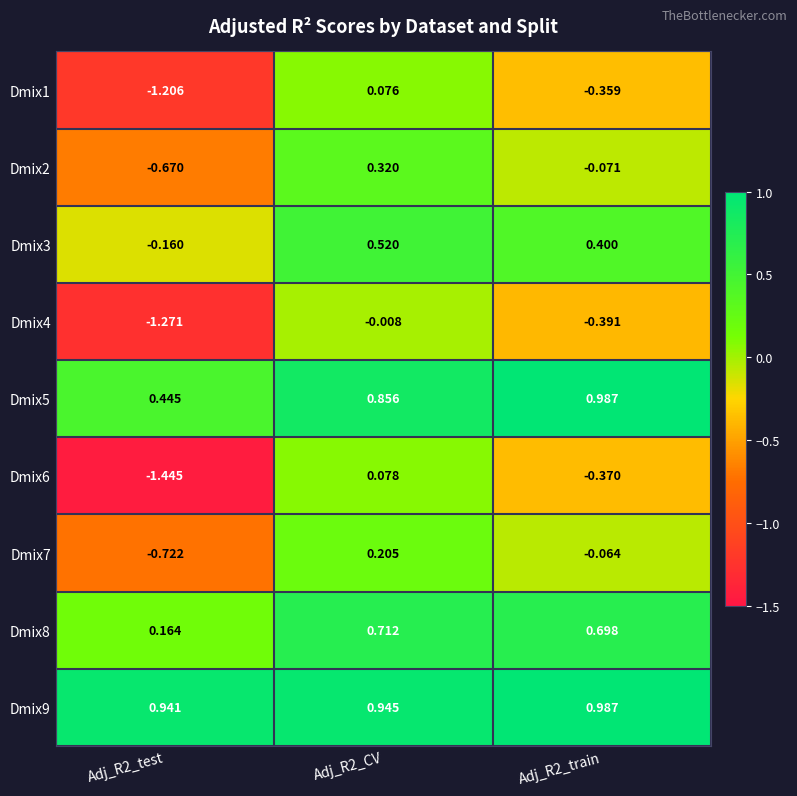

Is the value of Dmix3 at Adj_R2_train greater than the value of Dmix5 at Adj_R2_train?

No